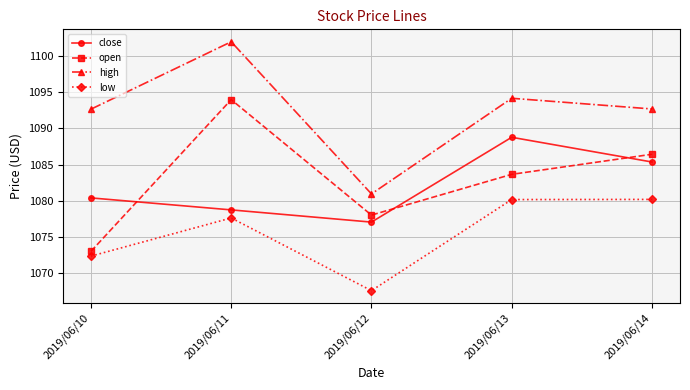

What is the value of the close point at the 3rd from the left?

1077.0